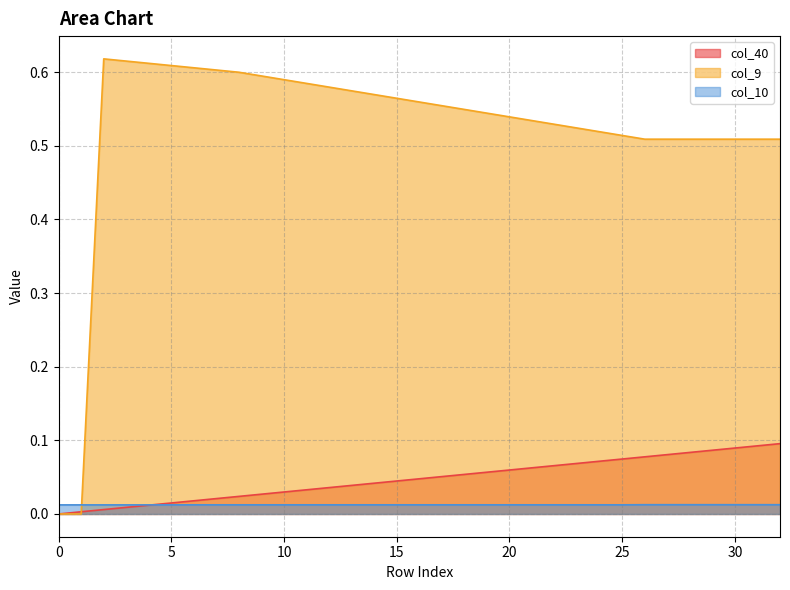

Which series changed the most between 7 and 18?

col_9